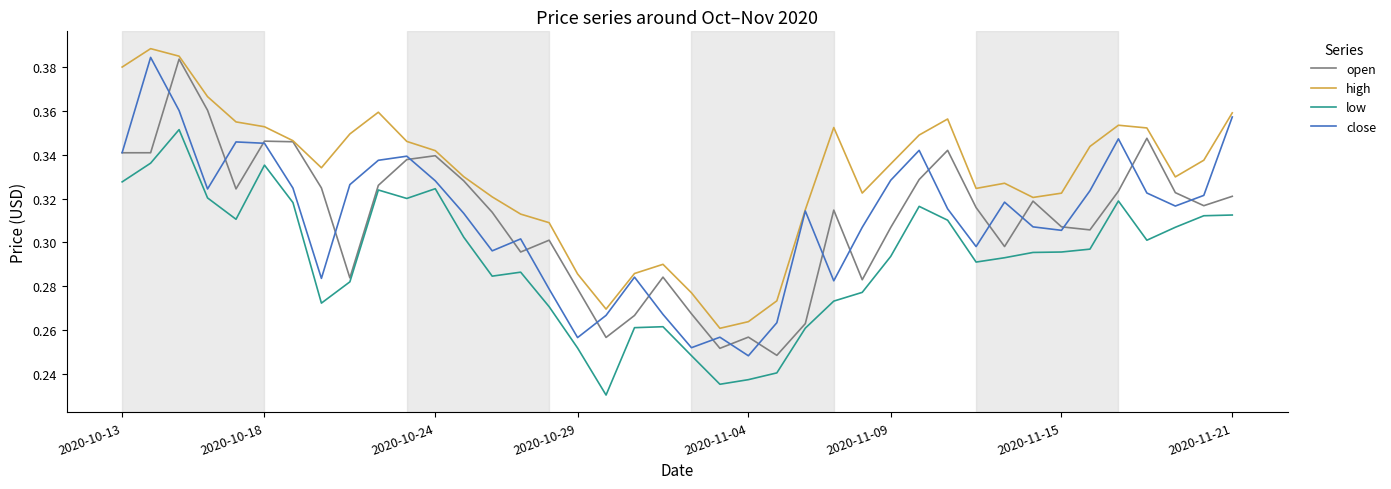

True or false: low and high cross at least once.

False